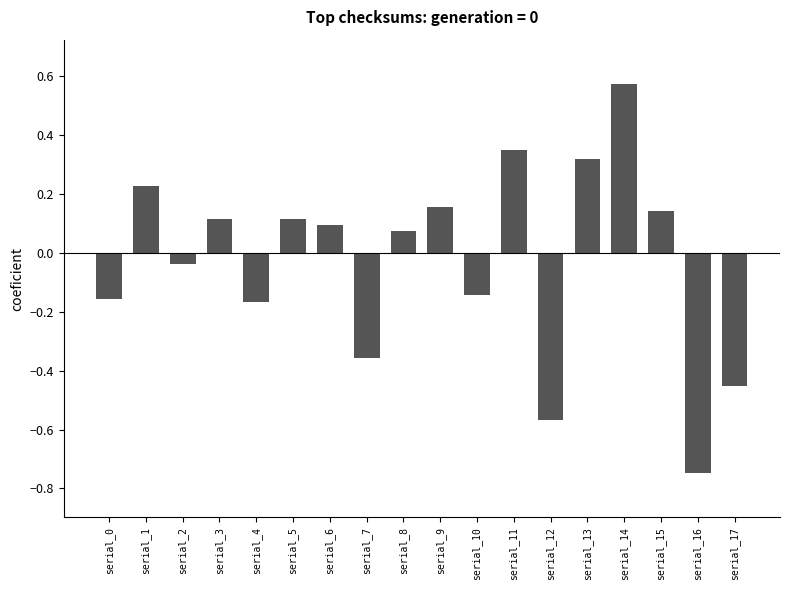

The value at serial_3 is 0.1. True or false?

True